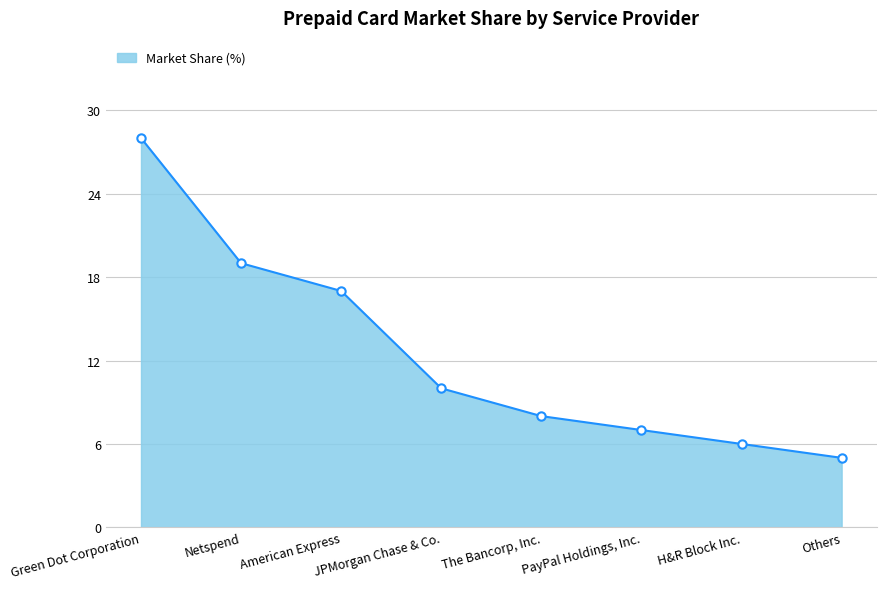

True or false: the data shows 17 at American Express.

True